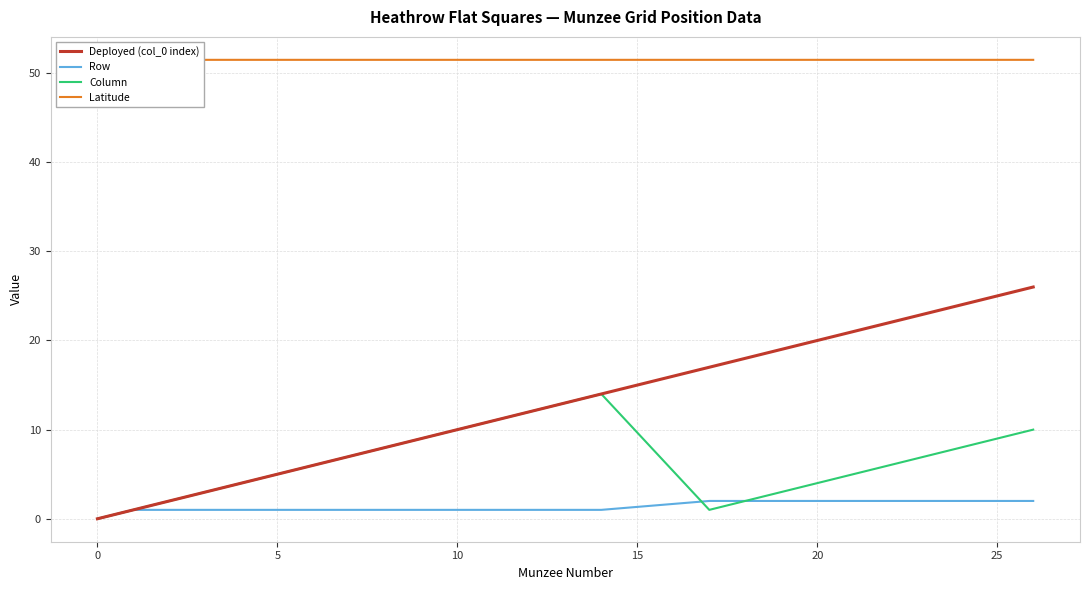

Which series has the widest spread of values?

Deployed (col_0 index)